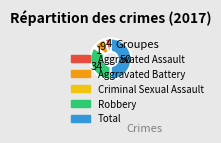

Which slice is the smallest?

Criminal Sexual Assault